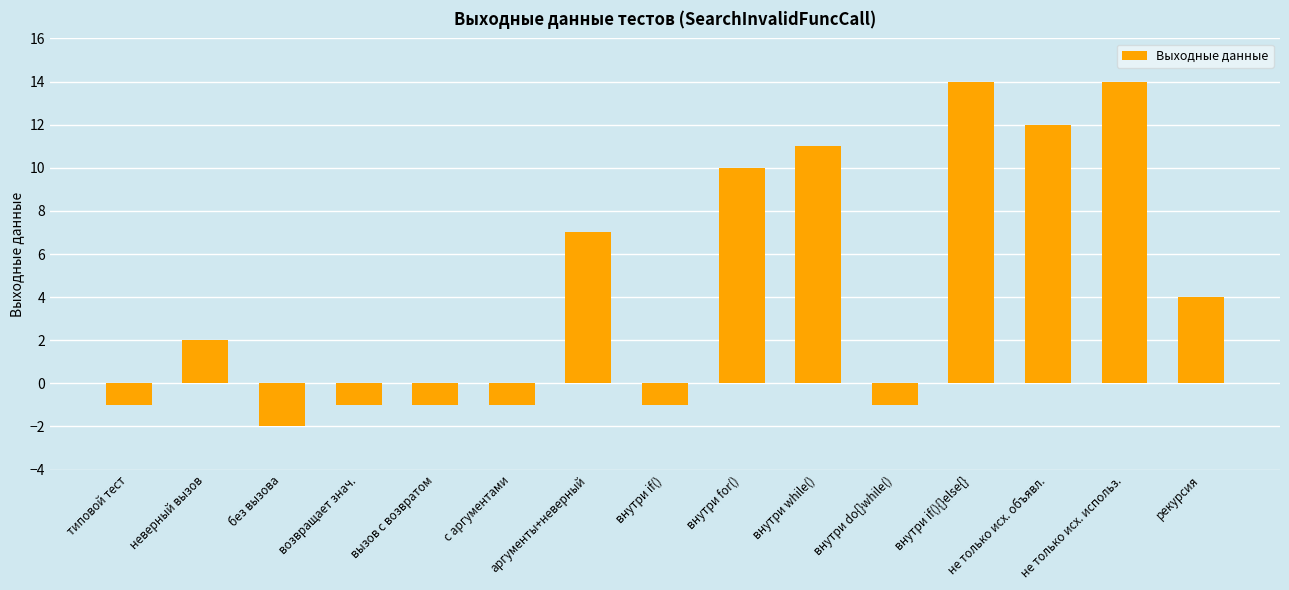

What position from the left is не только исх. использ.?

14